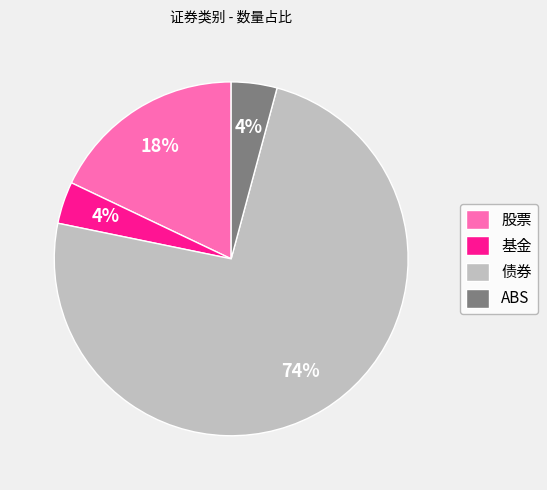

What percentage is the 股票 slice, to the nearest percent?

18%